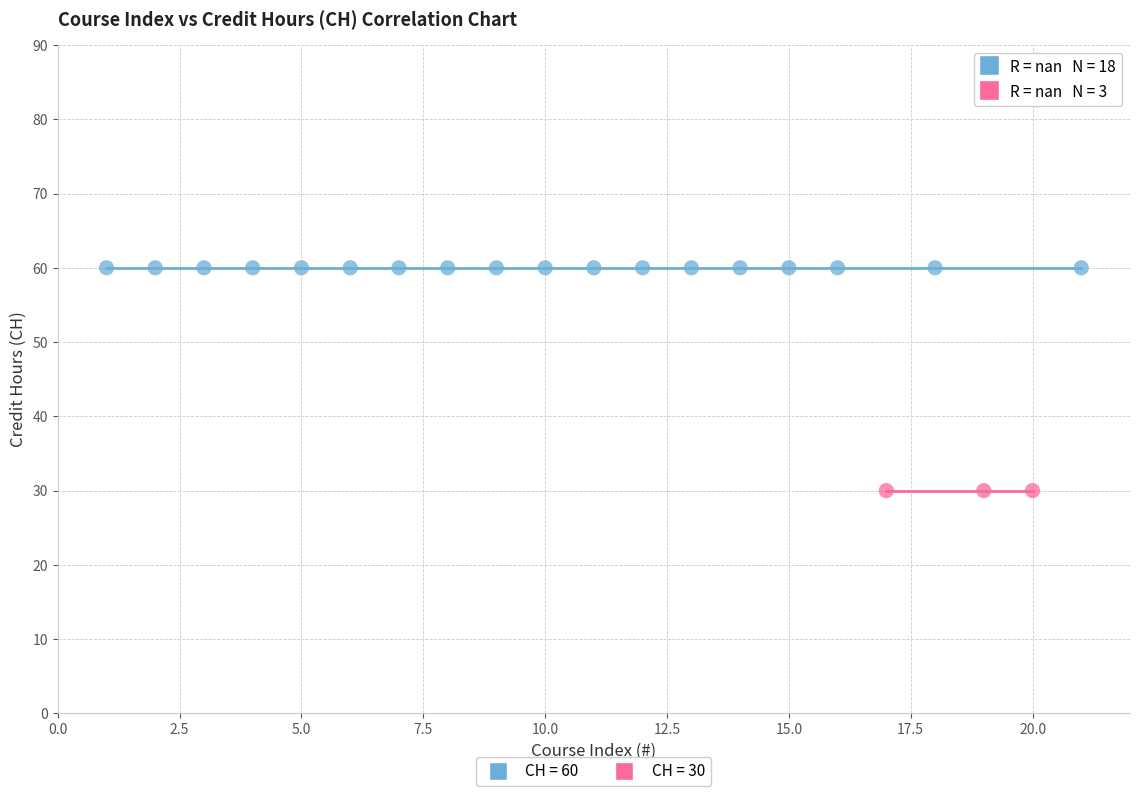

Which series reaches the minimum Y coordinate?

CH = 30